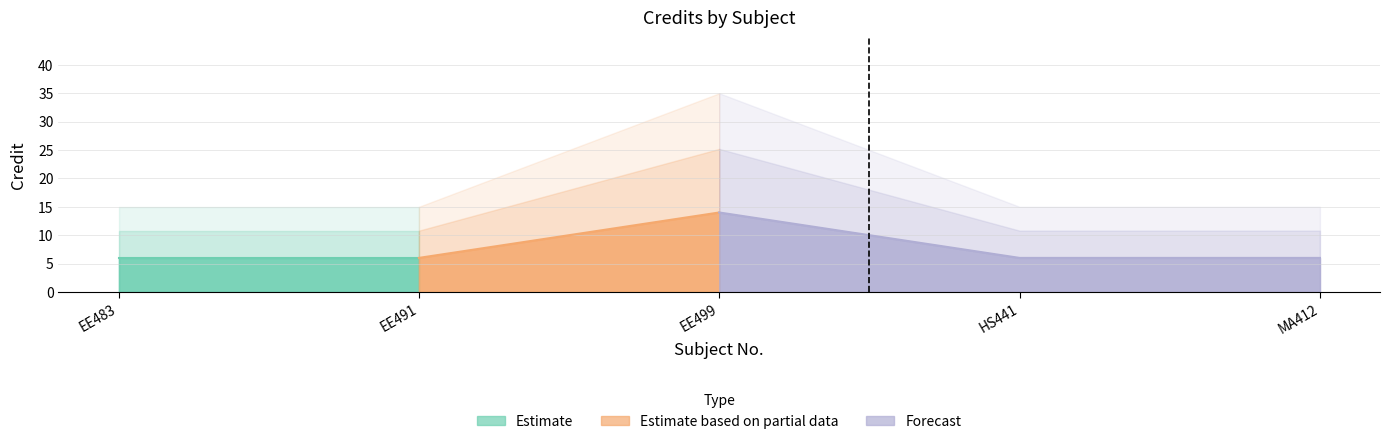

List the labels in order of value, largest first.

EE499, EE483, EE491, HS441, MA412